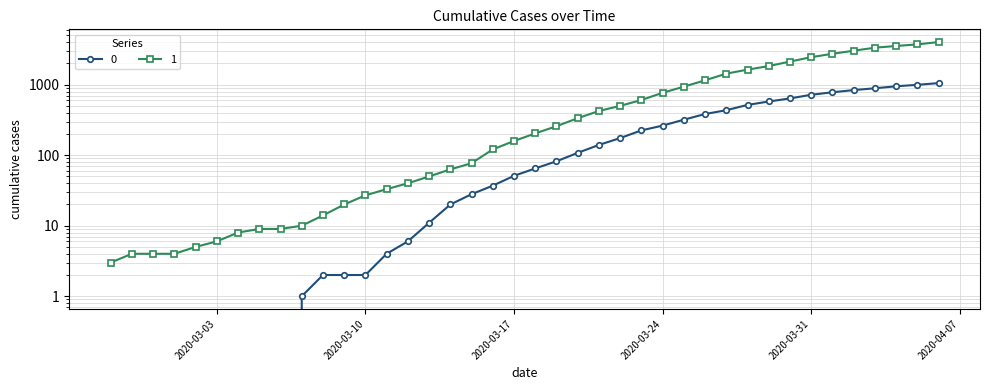

Where is 1 nearest to the value 2015?

2020-03-30